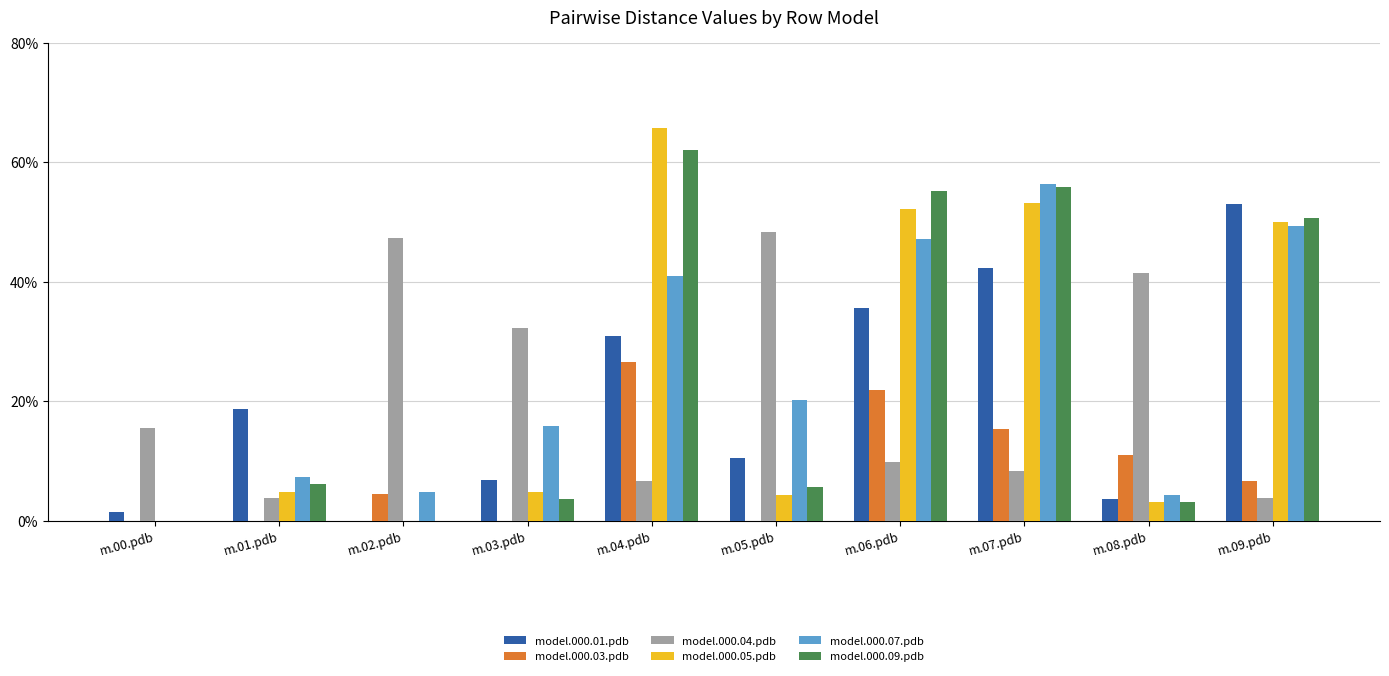

The model.000.09.pdb series shows 0.9 at m.09.pdb. True or false?

False